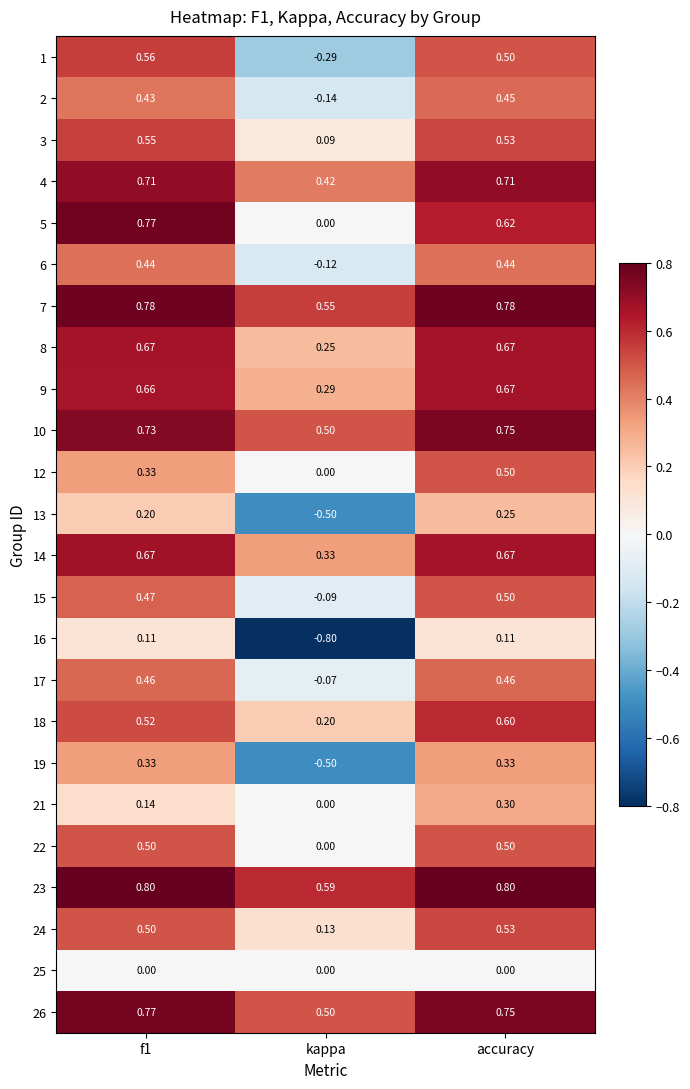

At which label is 1 closest to 0?

kappa